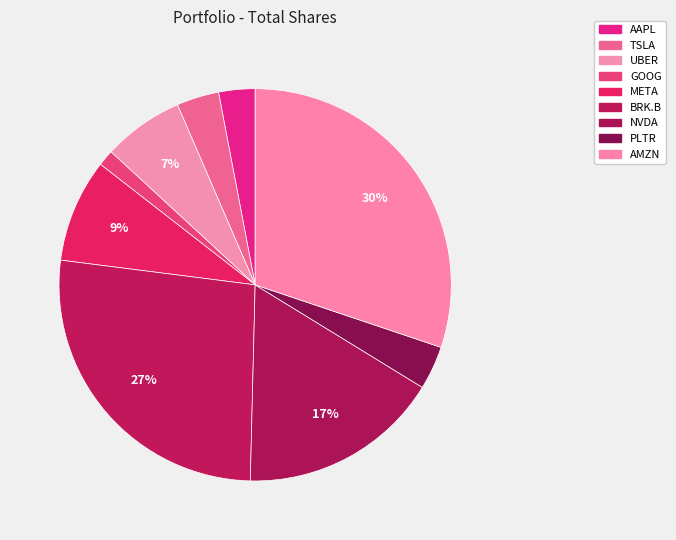

Which has a higher value, PLTR or UBER?

UBER